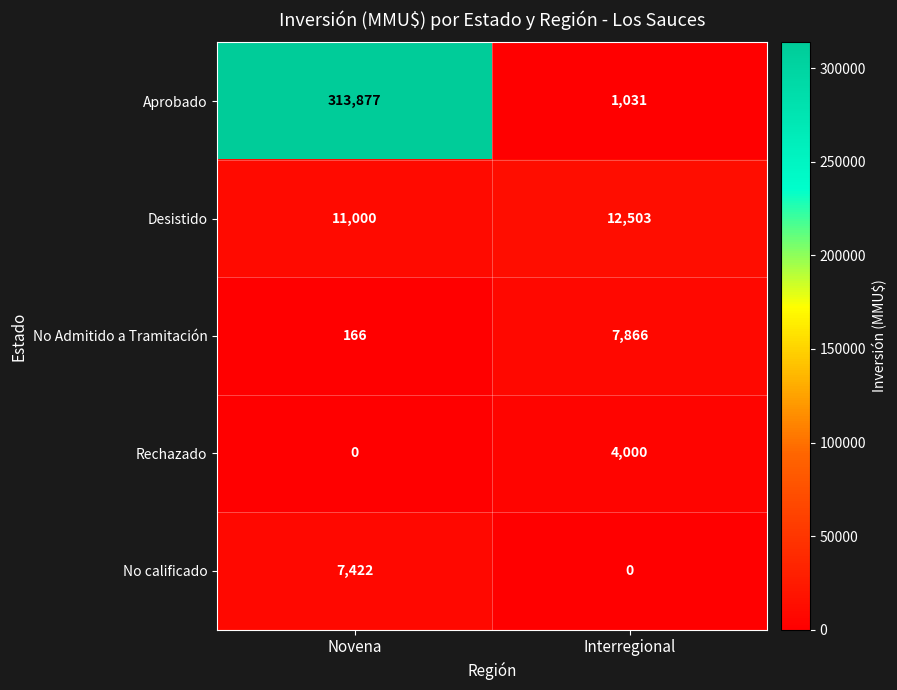

At which label is No Admitido a Tramitación closest to 4016?

Novena